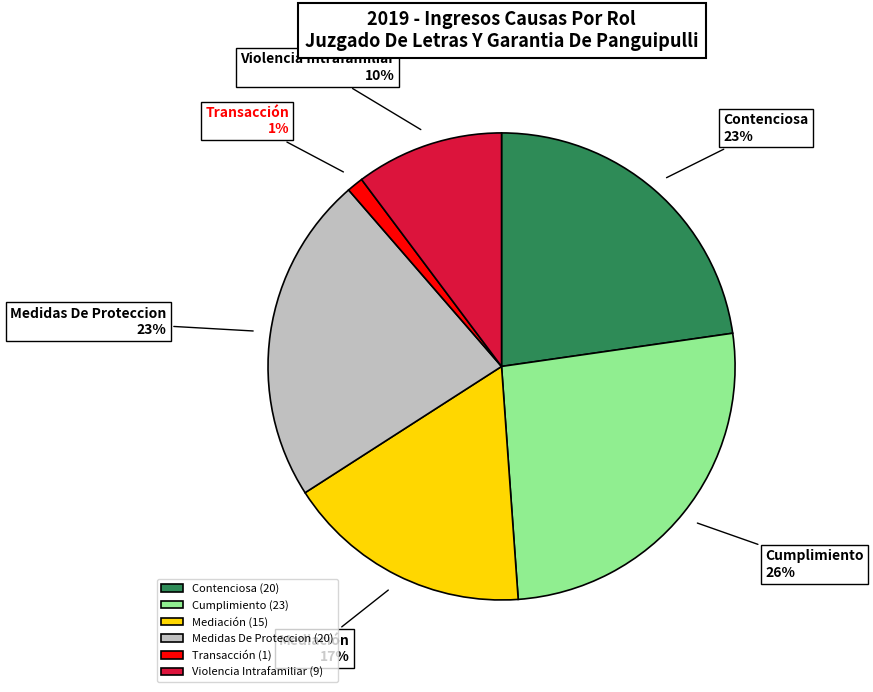

What is the smallest slice in the pie chart?

Transacción